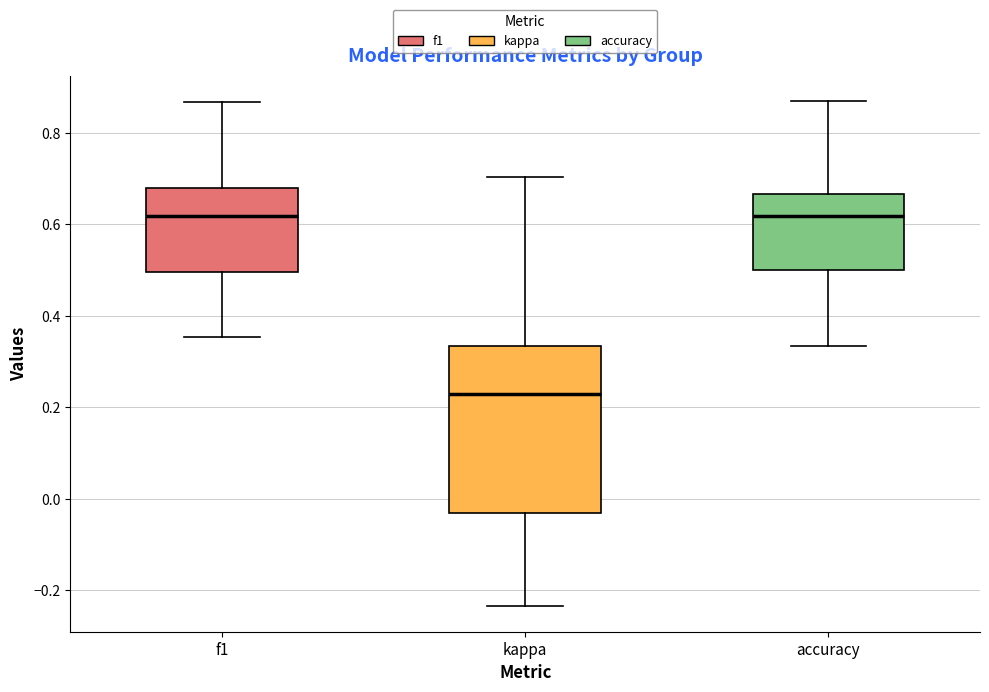

Which box is the tallest, from its lower edge to its upper edge?

kappa